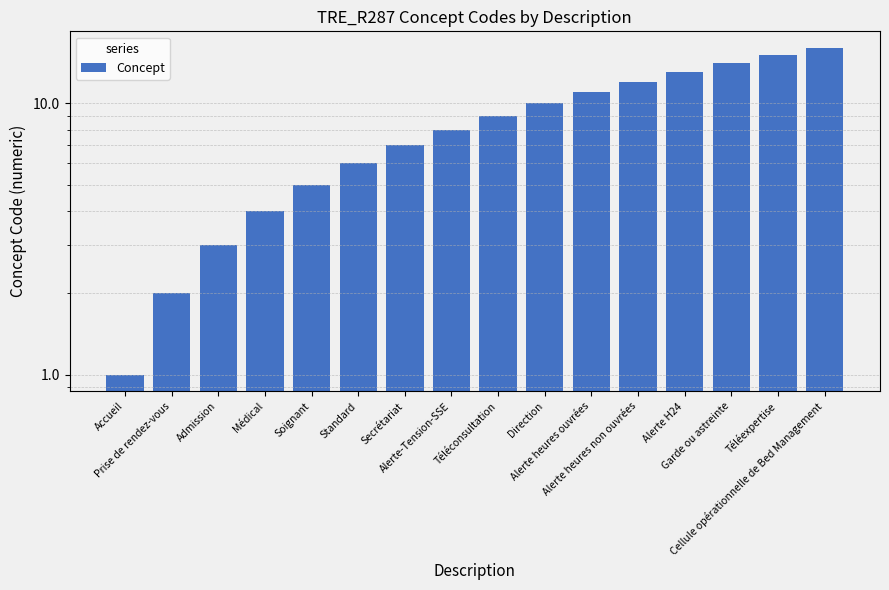

What is the greatest value displayed?

16